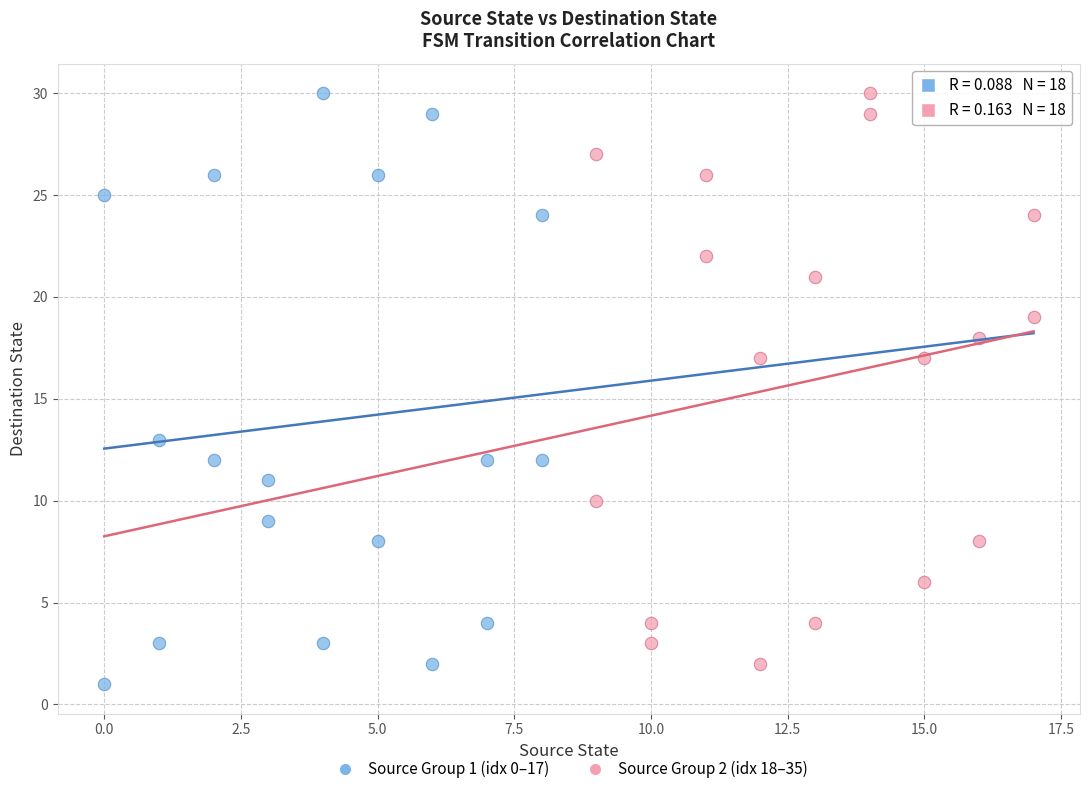

Which series reaches the minimum Y coordinate?

Source Group 1 (idx 0–17)